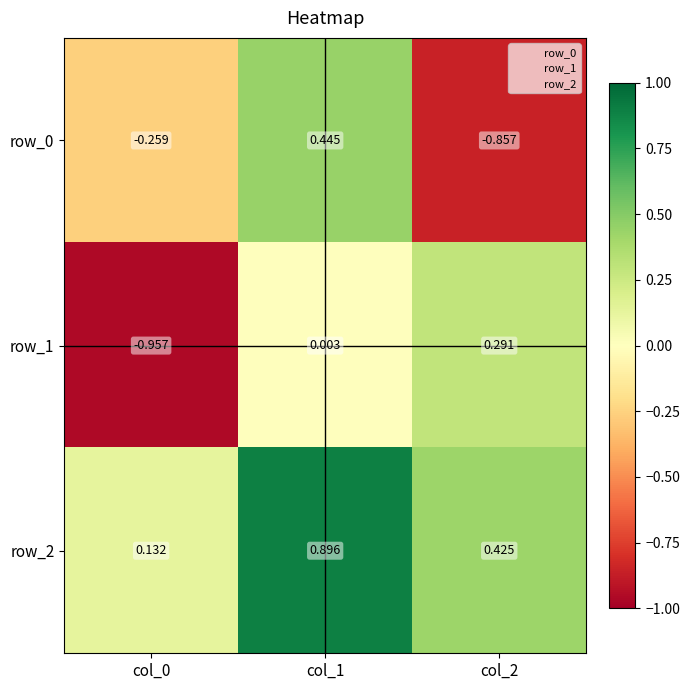

At col_0, list the series in order from smallest to largest.

row_1, row_0, row_2